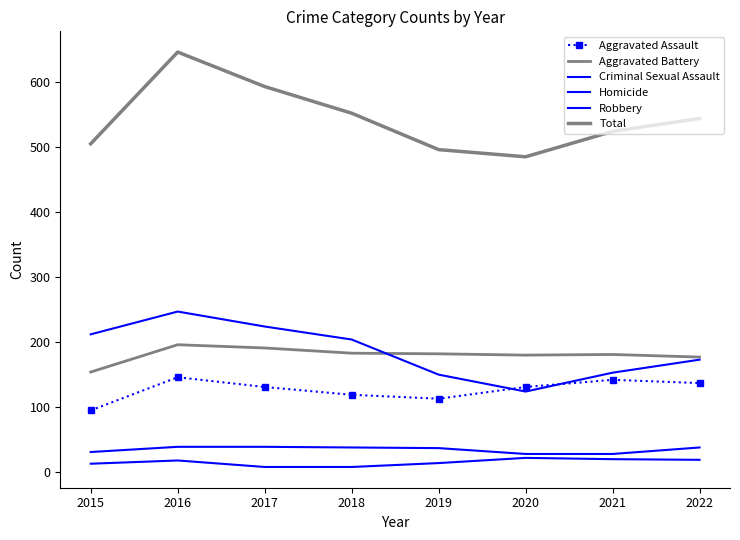

The Total series shows 864 at 2016. True or false?

False